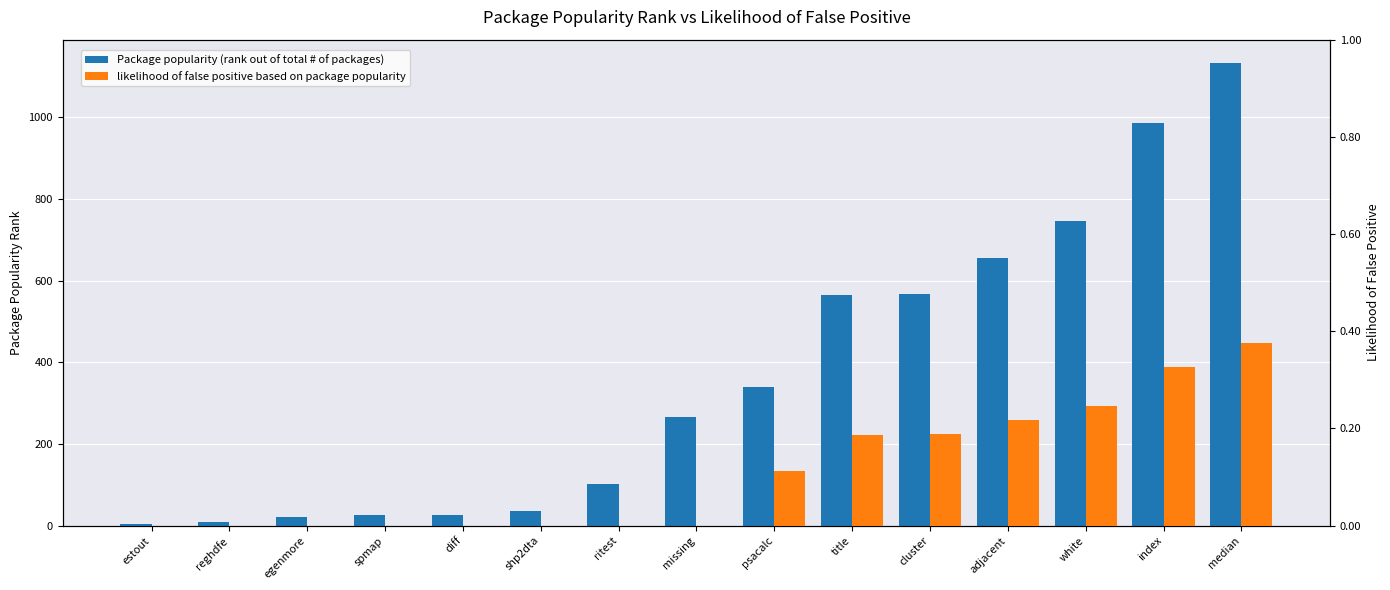

How many groups of bars are there?

15